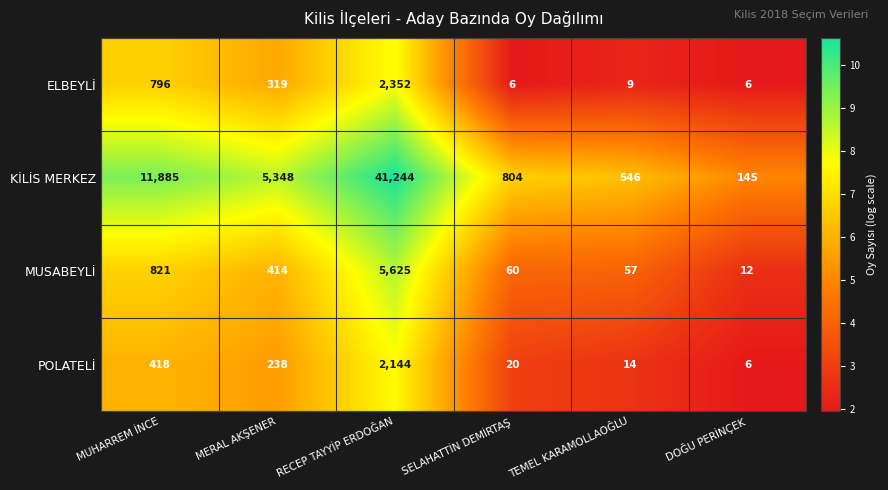

What value does the KİLİS MERKEZ series have at RECEP TAYYİP ERDOĞAN, to the nearest 10?

41240